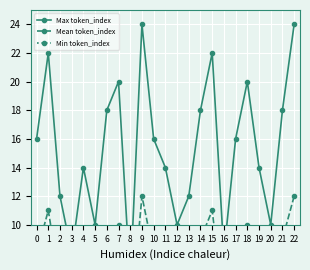

The value of Max token_index at 14 is 24. True or false?

False